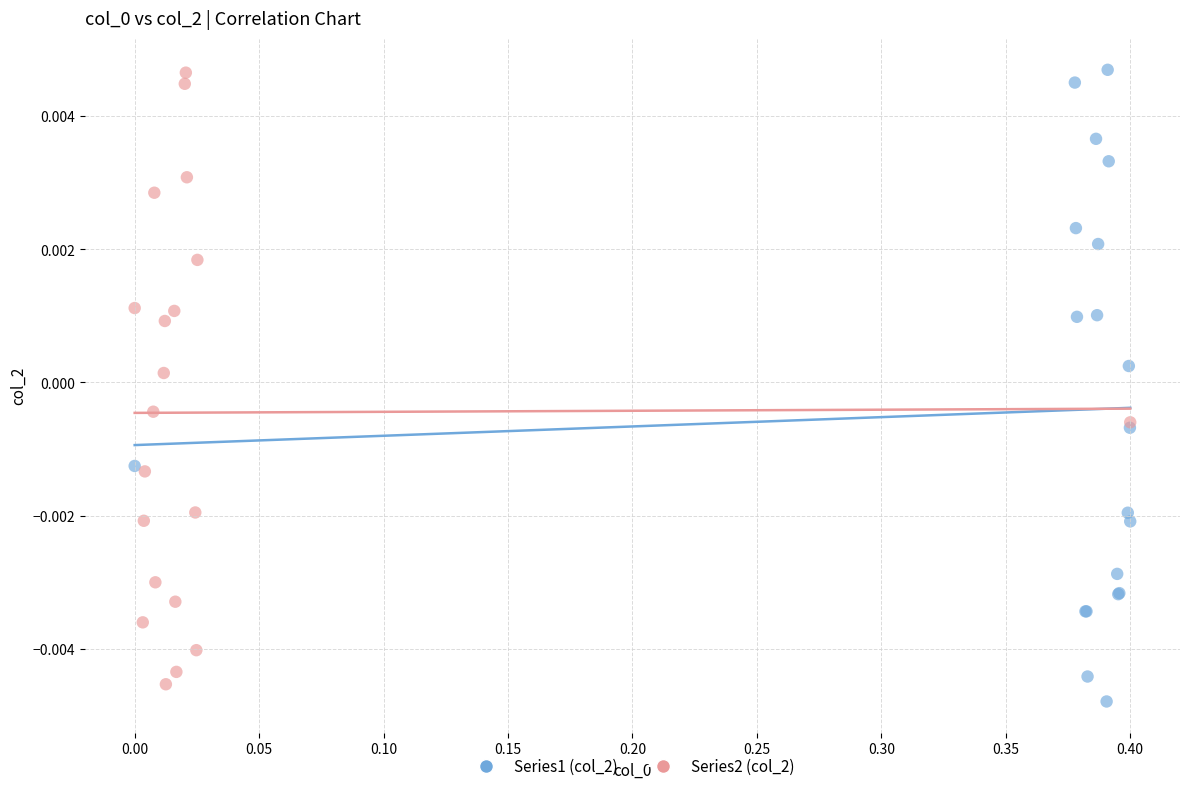

Which series has the largest Y range (max minus min)?

Series1 (col_2)